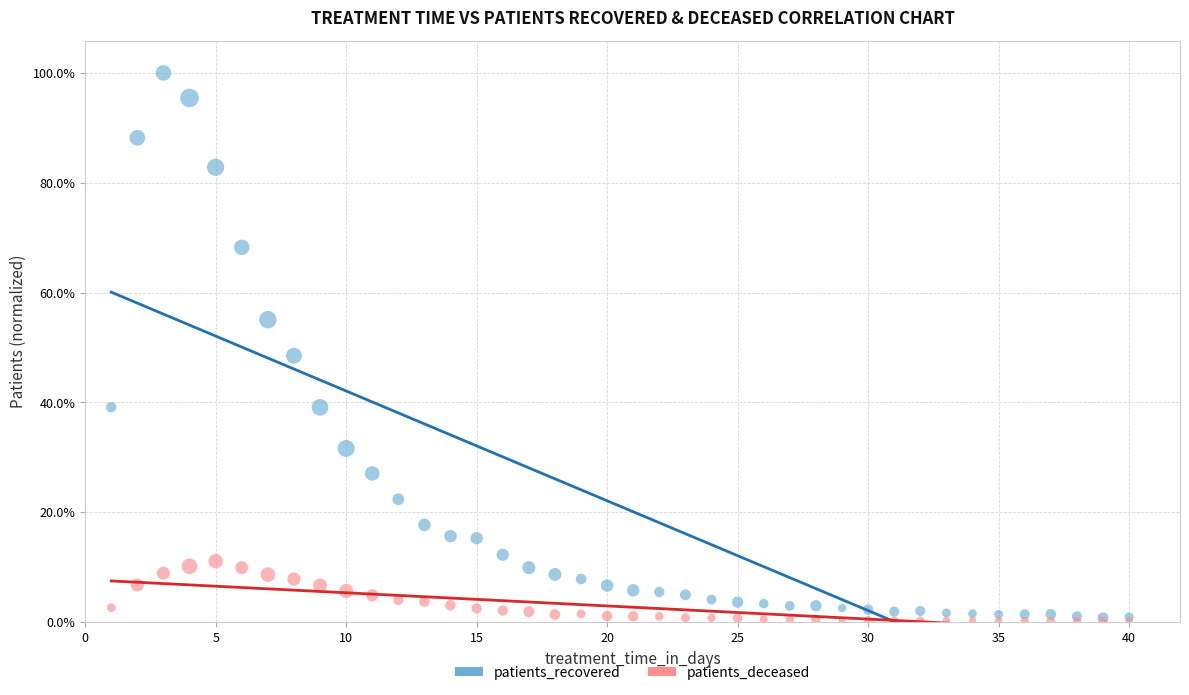

What are all the series names shown in the legend?

patients_recovered, patients_deceased